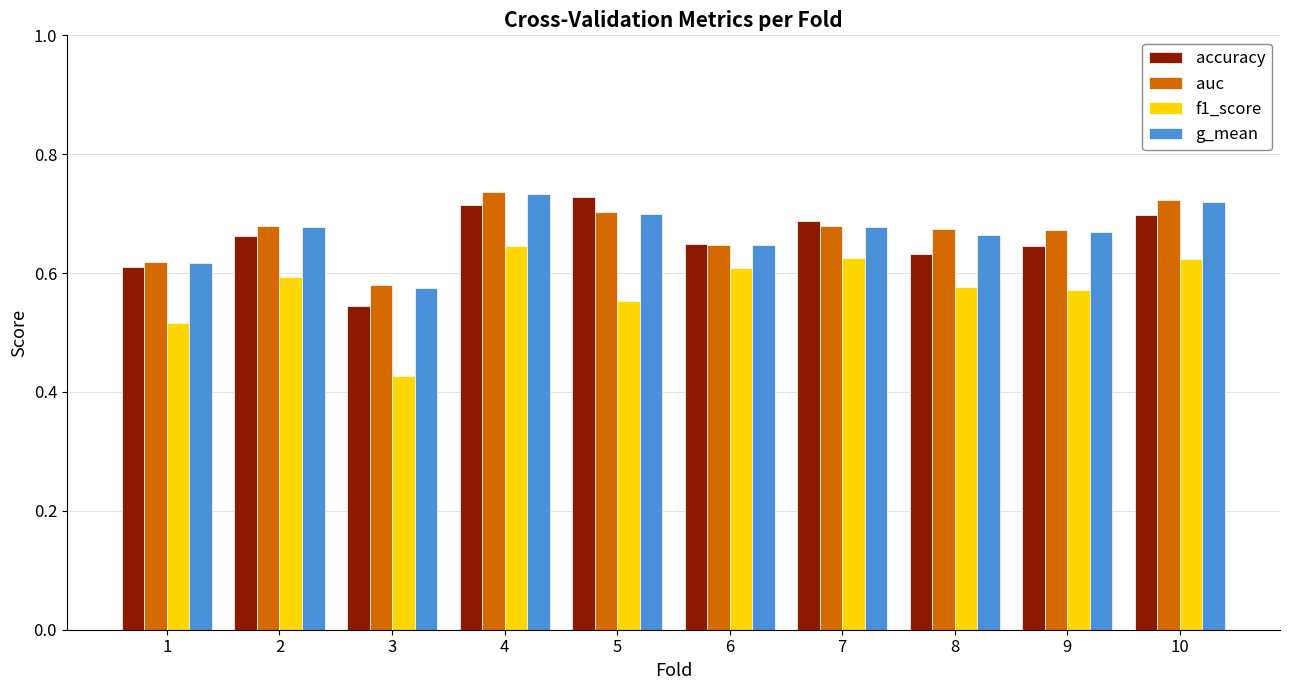

Are the bars horizontal?

No